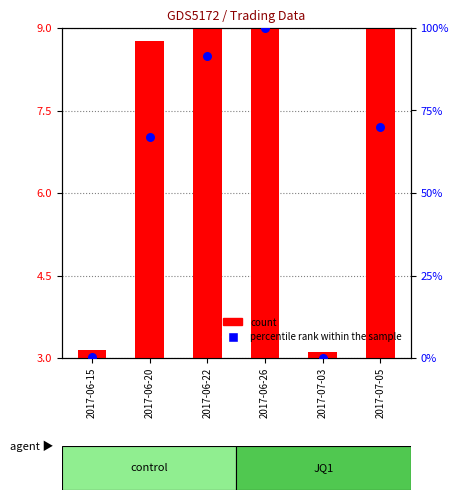

What are all the series names shown in the legend?

count, percentile rank within the sample